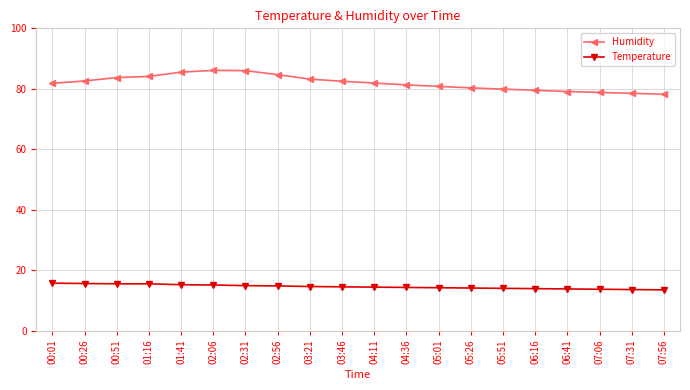

True or false: Temperature and Humidity cross at least once.

False